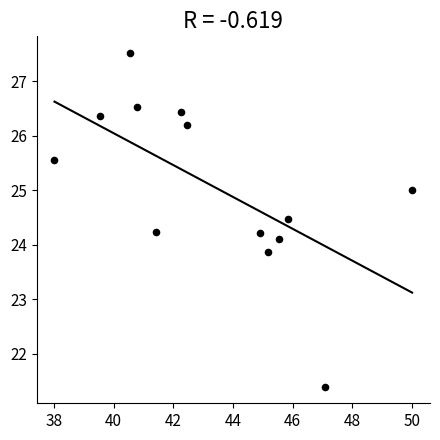

What is the range of Y values (max minus min)?

6.1